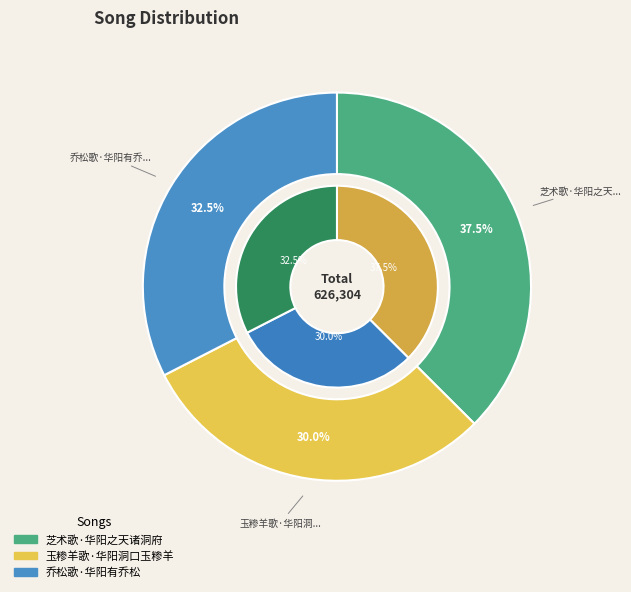

Which category has the smallest portion of the pie?

玉糁羊歌·华阳洞口玉糁羊